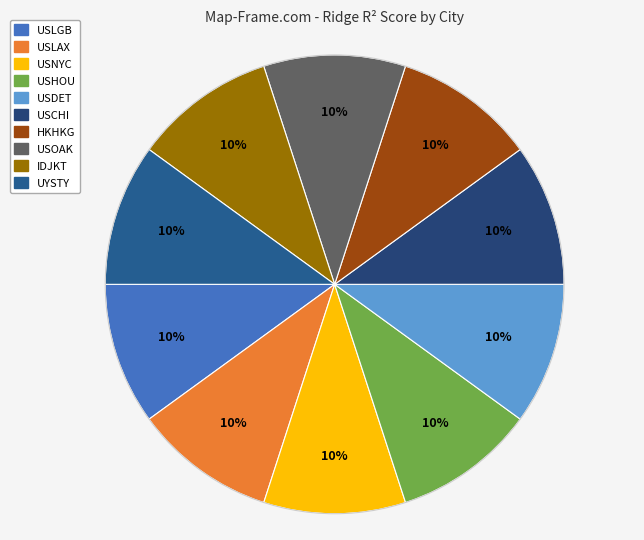

To the nearest percent, what is the average slice percentage?

10%